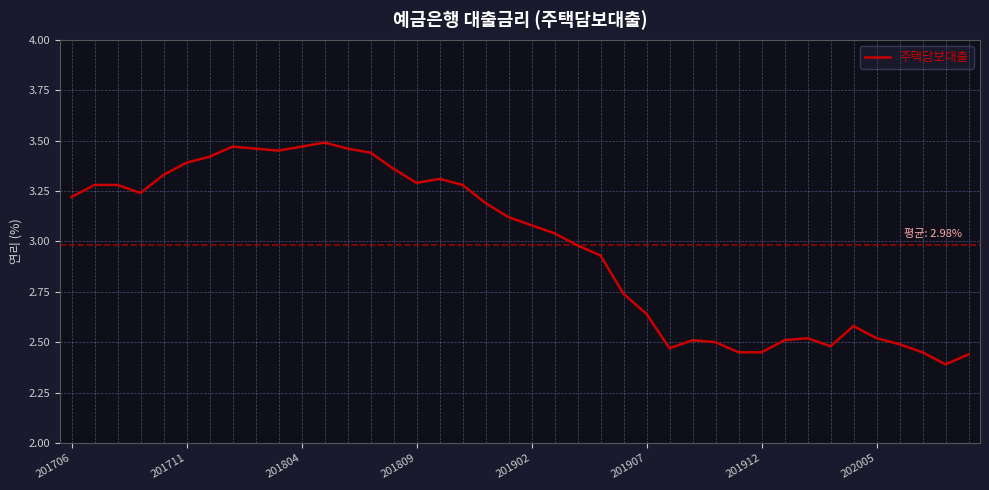

What is the difference between the maximum and minimum values?

1.1